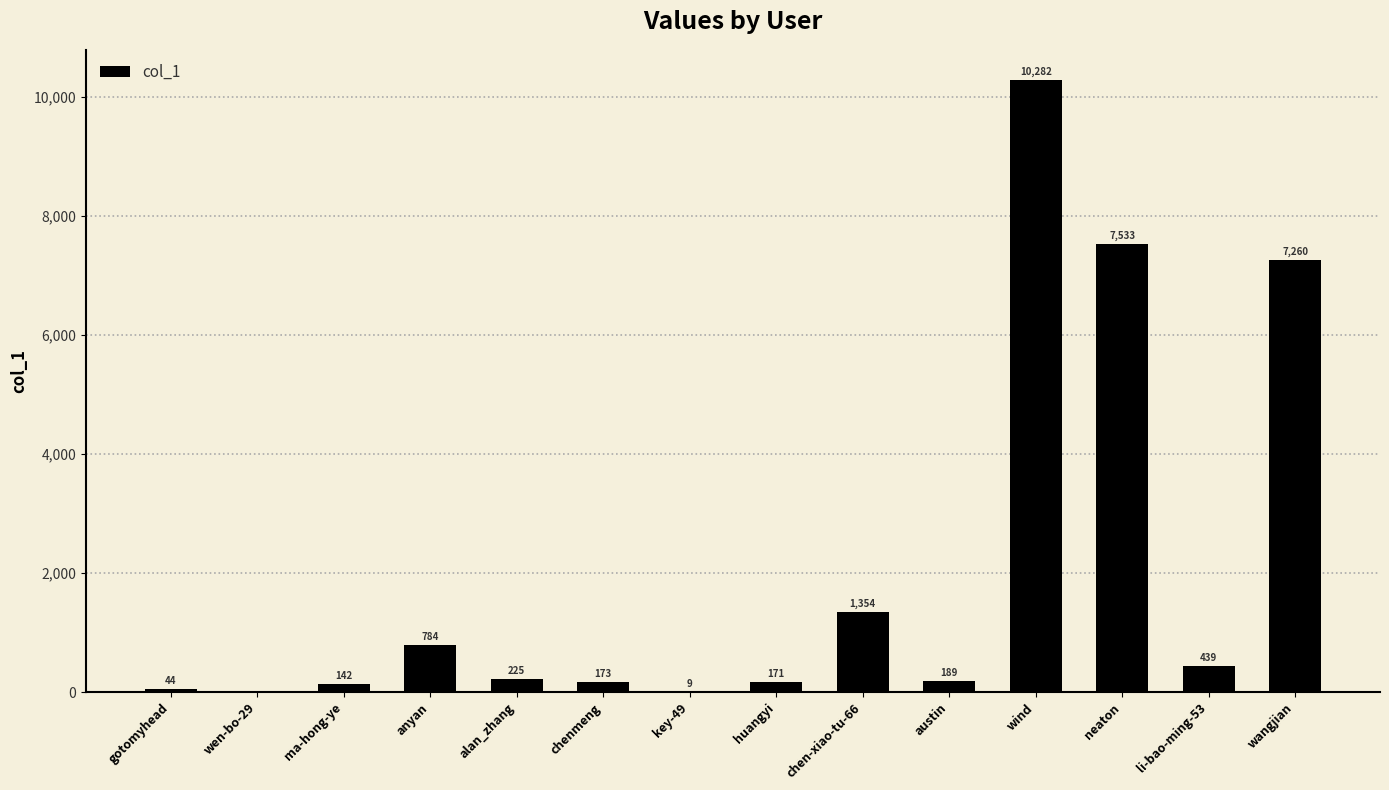

Reading right to left, what are all the values shown in this chart?

7260	439	7533	10282	189	1354	171	9	173	225	784	142	0	44